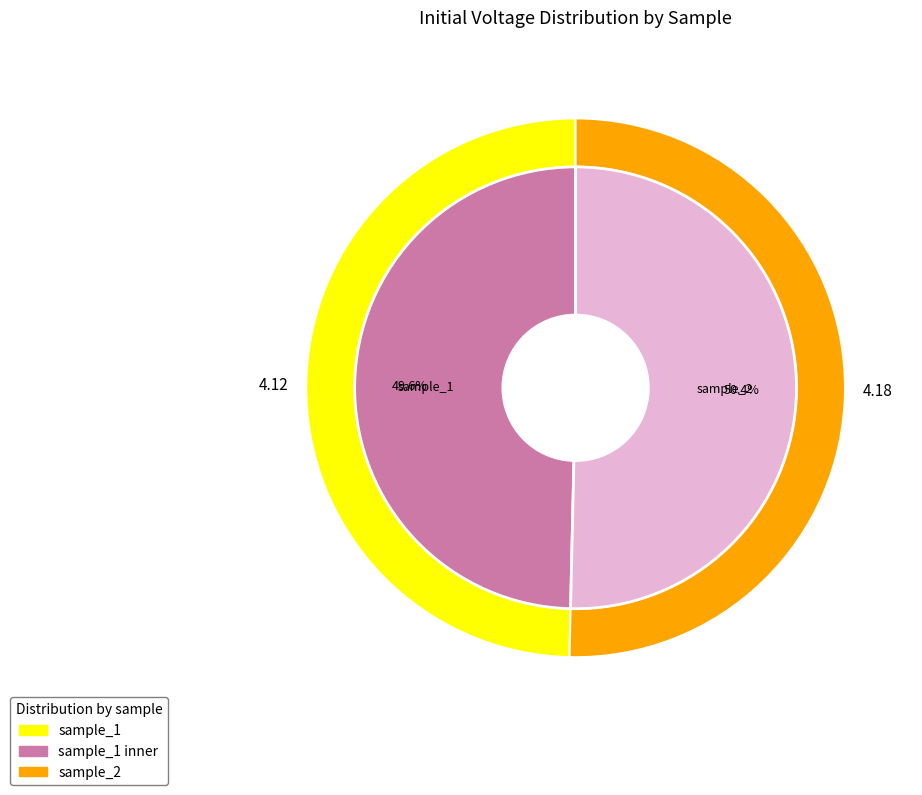

How many segments does this pie chart have?

2